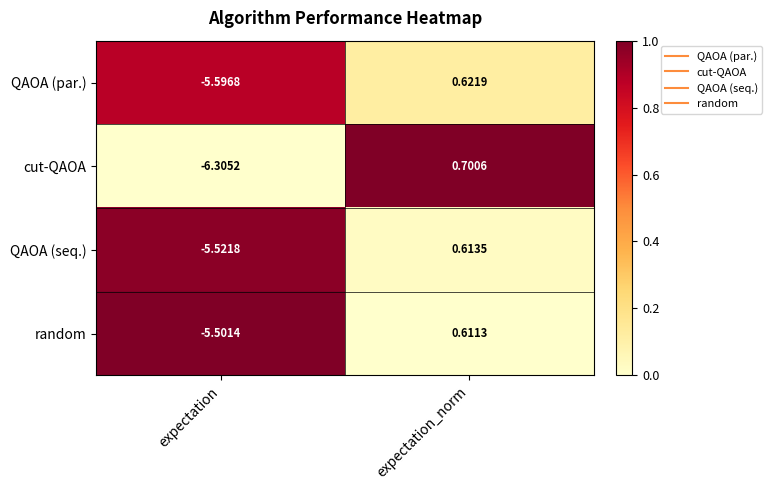

Between expectation and expectation_norm, which series saw the biggest shift?

cut-QAOA